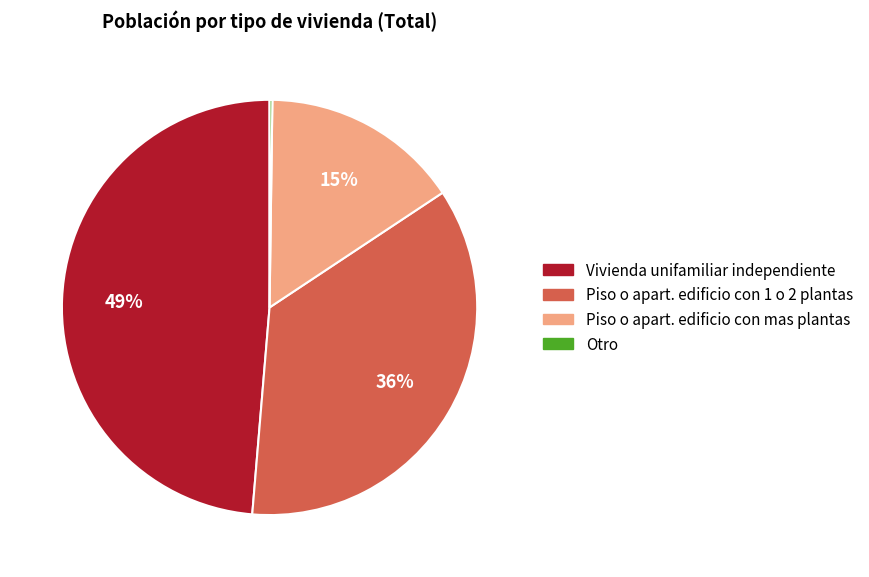

To the nearest percent, what is the difference between the Piso o apart. edificio con 1 o 2 plantas and Vivienda unifamiliar independiente slice percentages?

13%